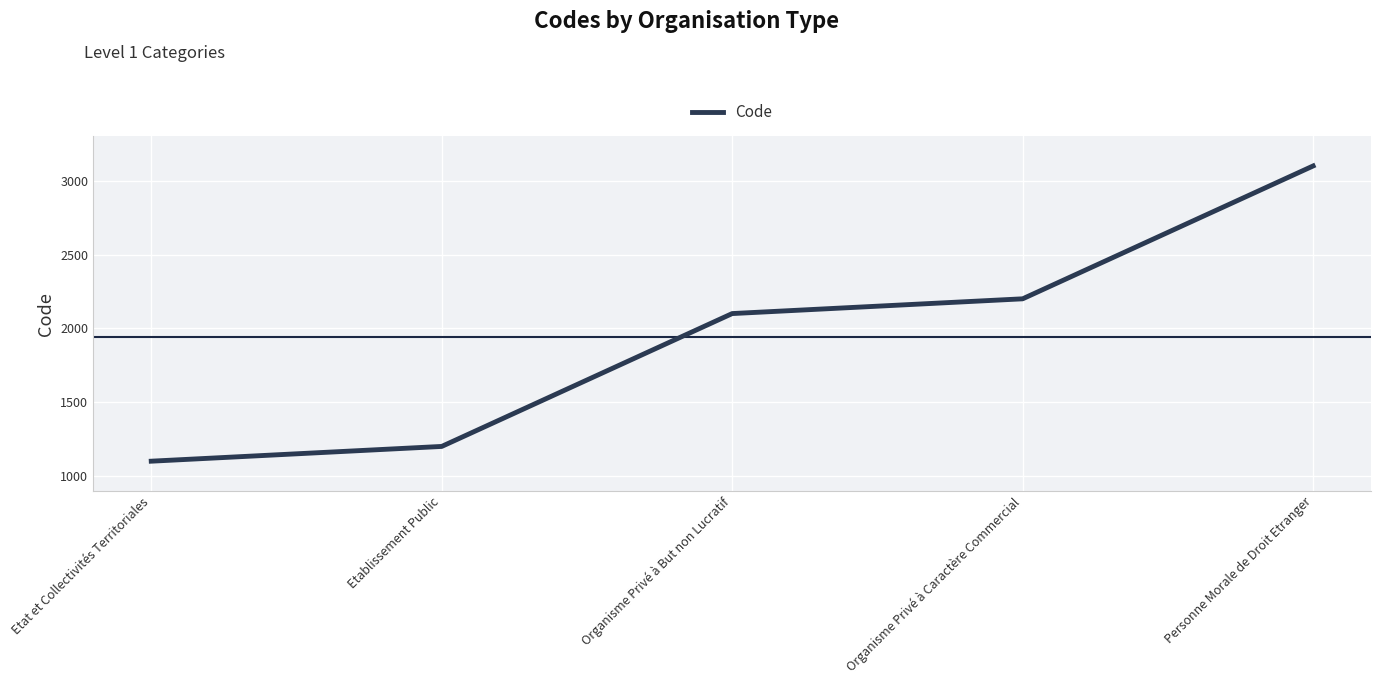

What is the difference between the second highest and minimum values?

1100